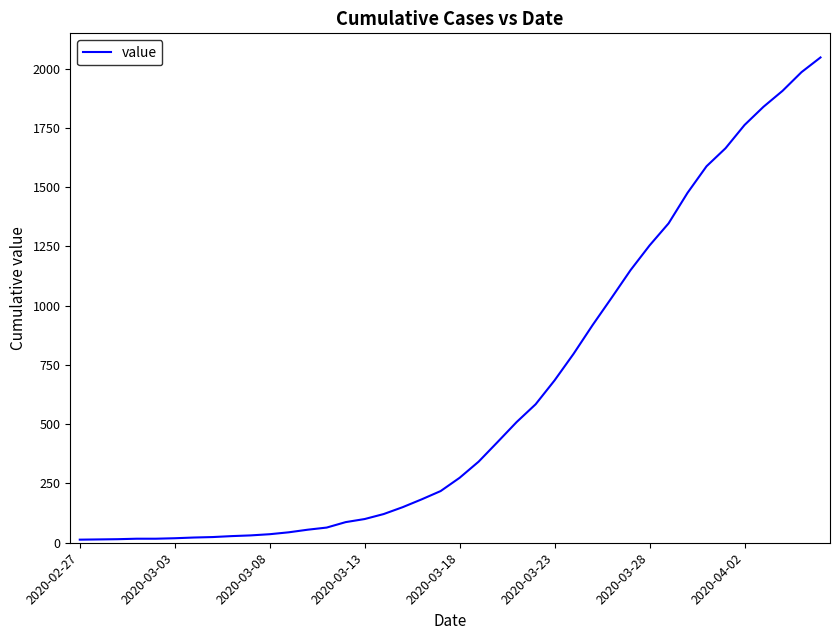

What is the maximum value shown in the chart?

2047